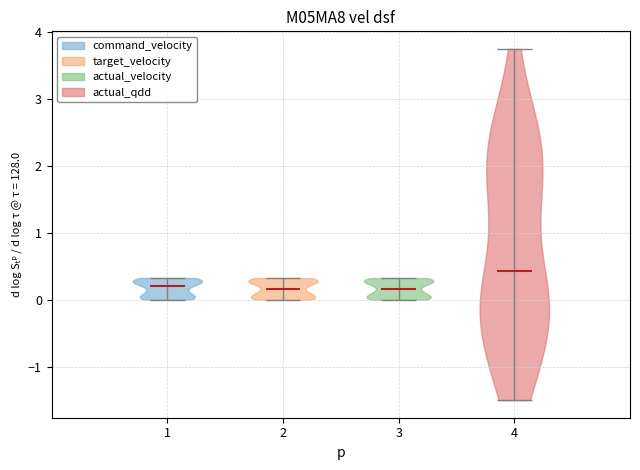

Reading left to right, read every violin against the y-axis: where its median line is, and the lowest and highest points it reaches. The values are not printed on the chart, so give them approximately, as read against the axis.

1: median line 0.2, lowest point 0.0, highest point 0.3
2: median line 0.2, lowest point 0.0, highest point 0.3
3: median line 0.2, lowest point 0.0, highest point 0.3
4: median line 0.4, lowest point -1.5, highest point 3.8